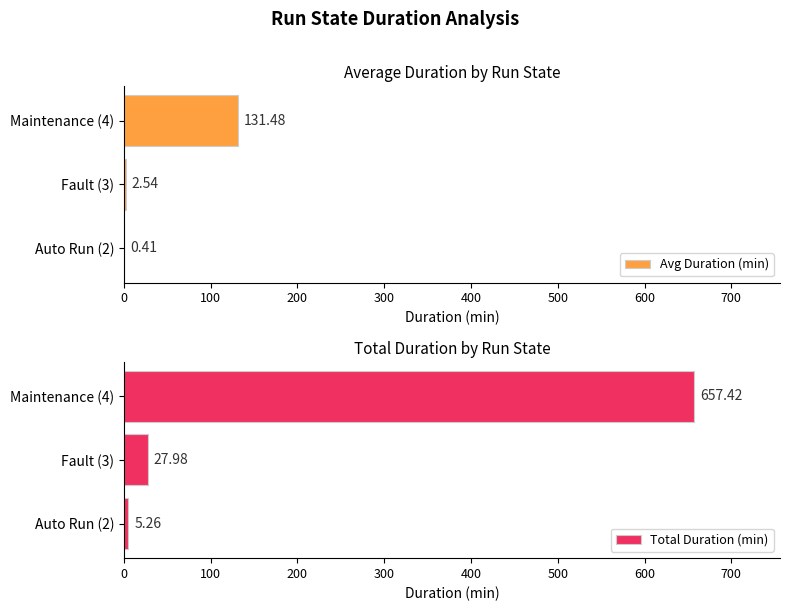

What is the difference between the second highest and minimum values in the Total Duration (min) series?

22.7